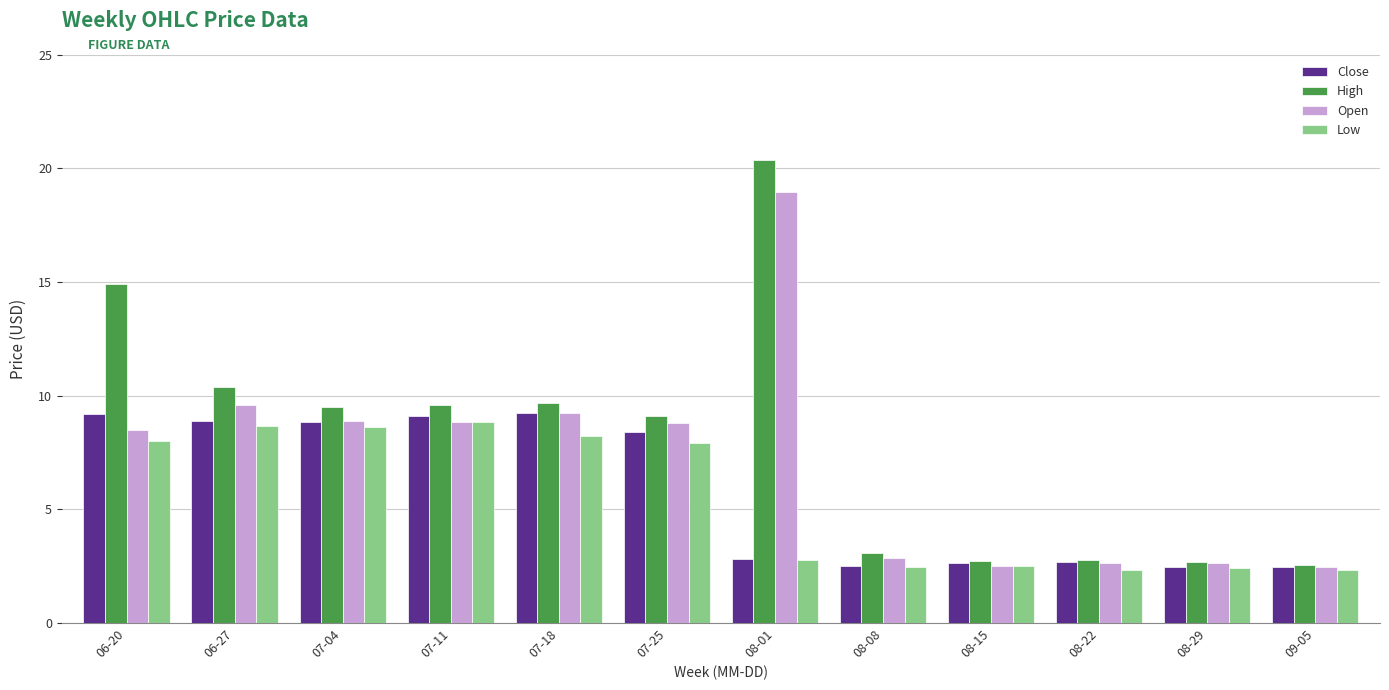

Read the Close value at 07-25.

8.4